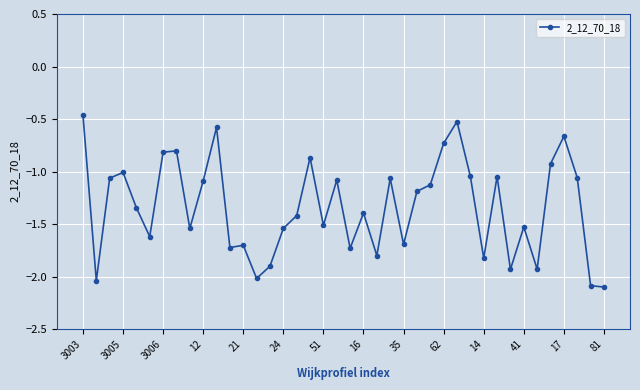

True or false: there are more than 2 points higher than both neighbors.

True